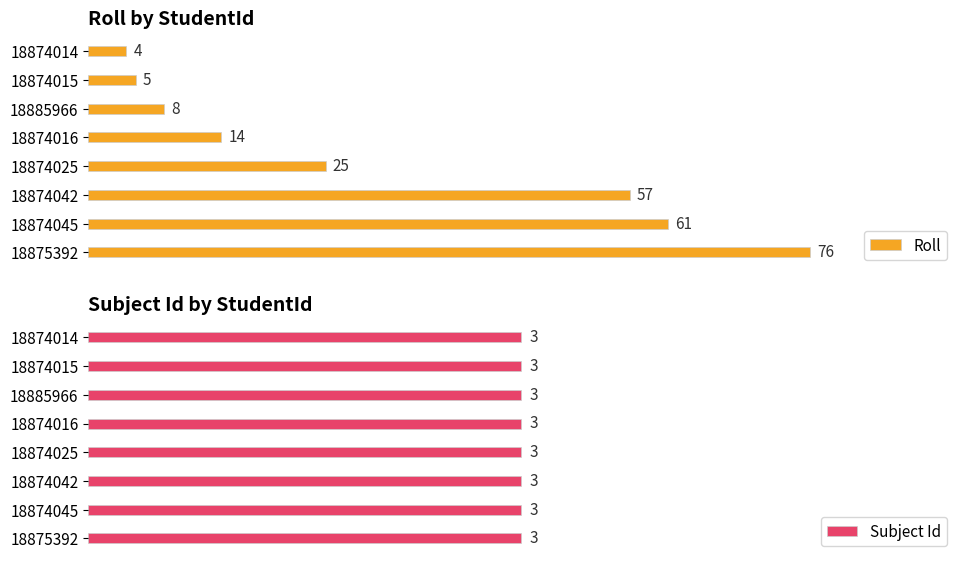

What is the average value of the Roll series?

31.2